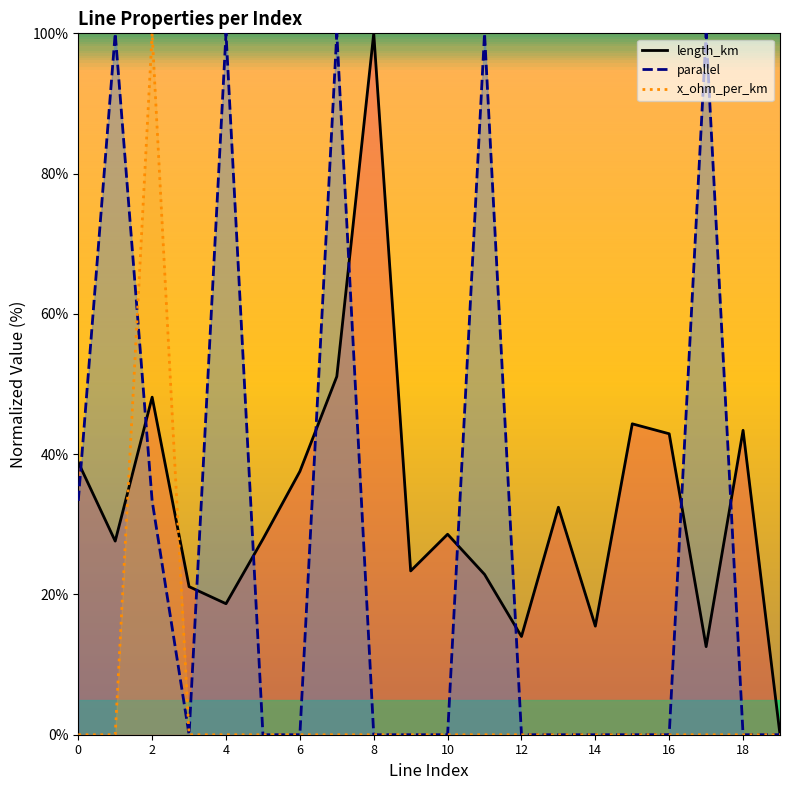

At which category does length_km reach its first local peak?

2